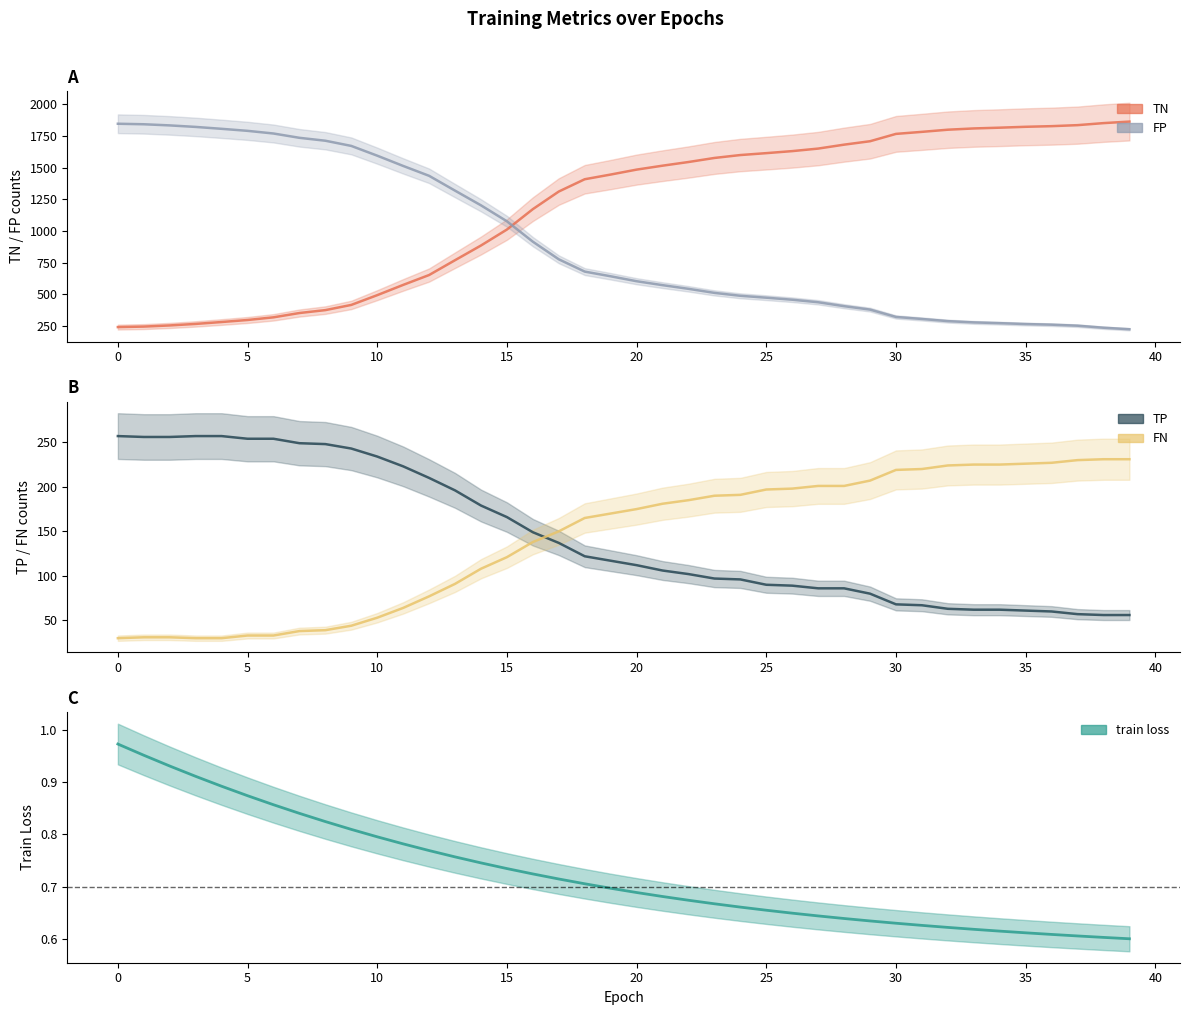

How many data points does each series have?

40